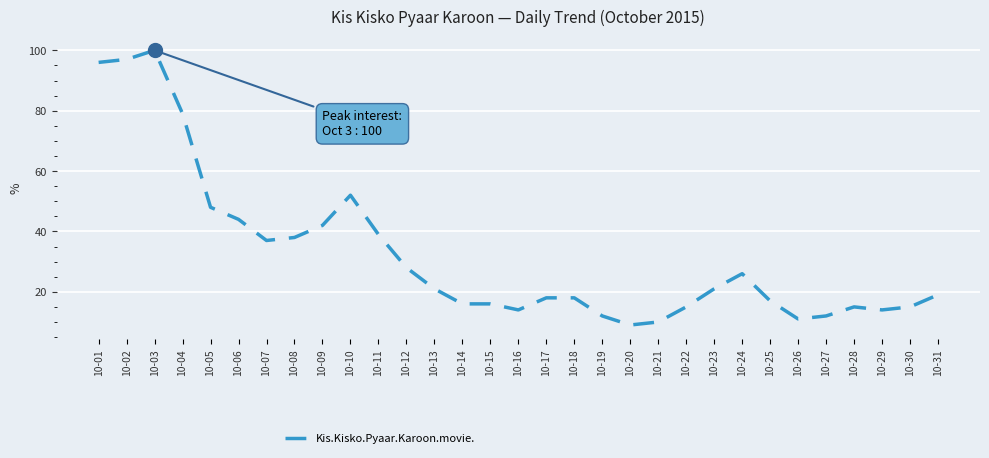

Where is the data nearest to the value 54?

10-10